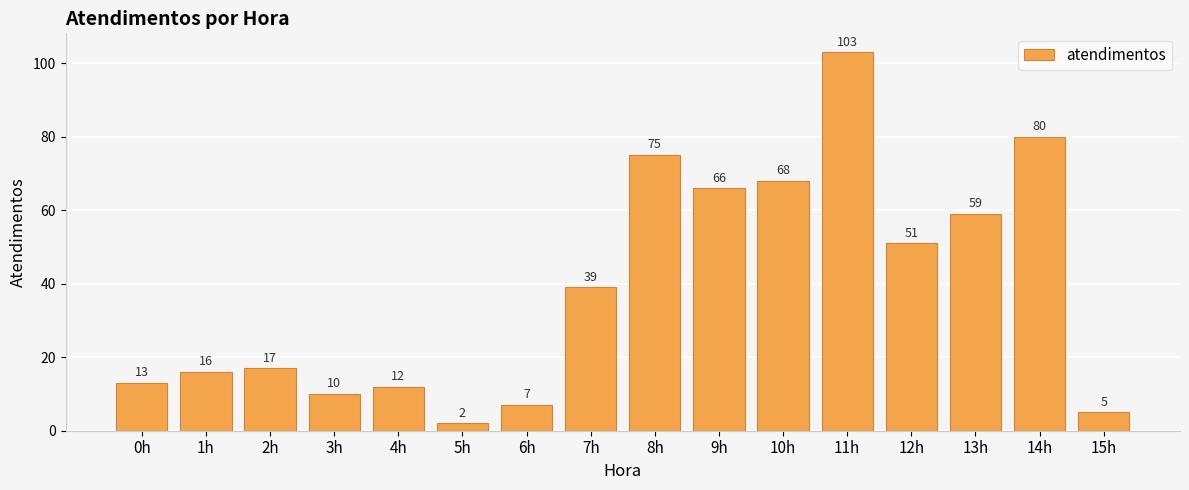

Where is the data nearest to the value 52?

12h